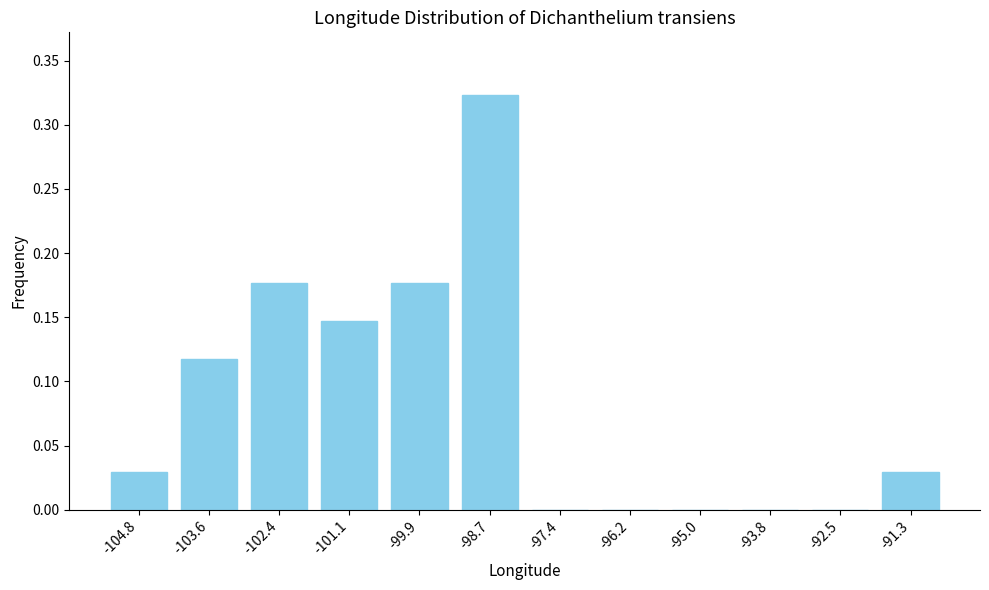

The chart shows a value of 0.2 at -98.7. True or false?

False